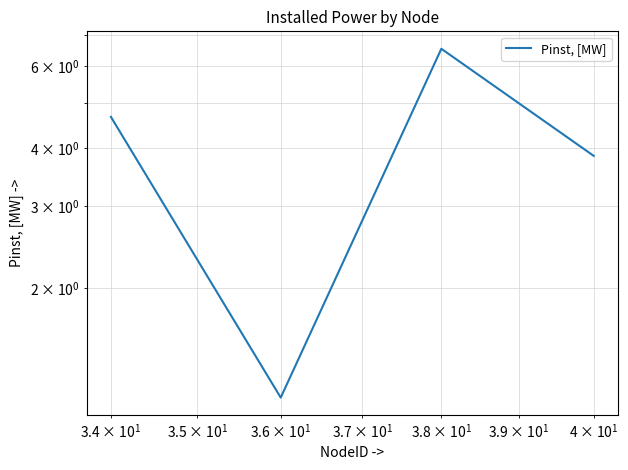

Reading right to left, transcribe all the data shown in this chart.

3.8	6.5	1.2	4.7